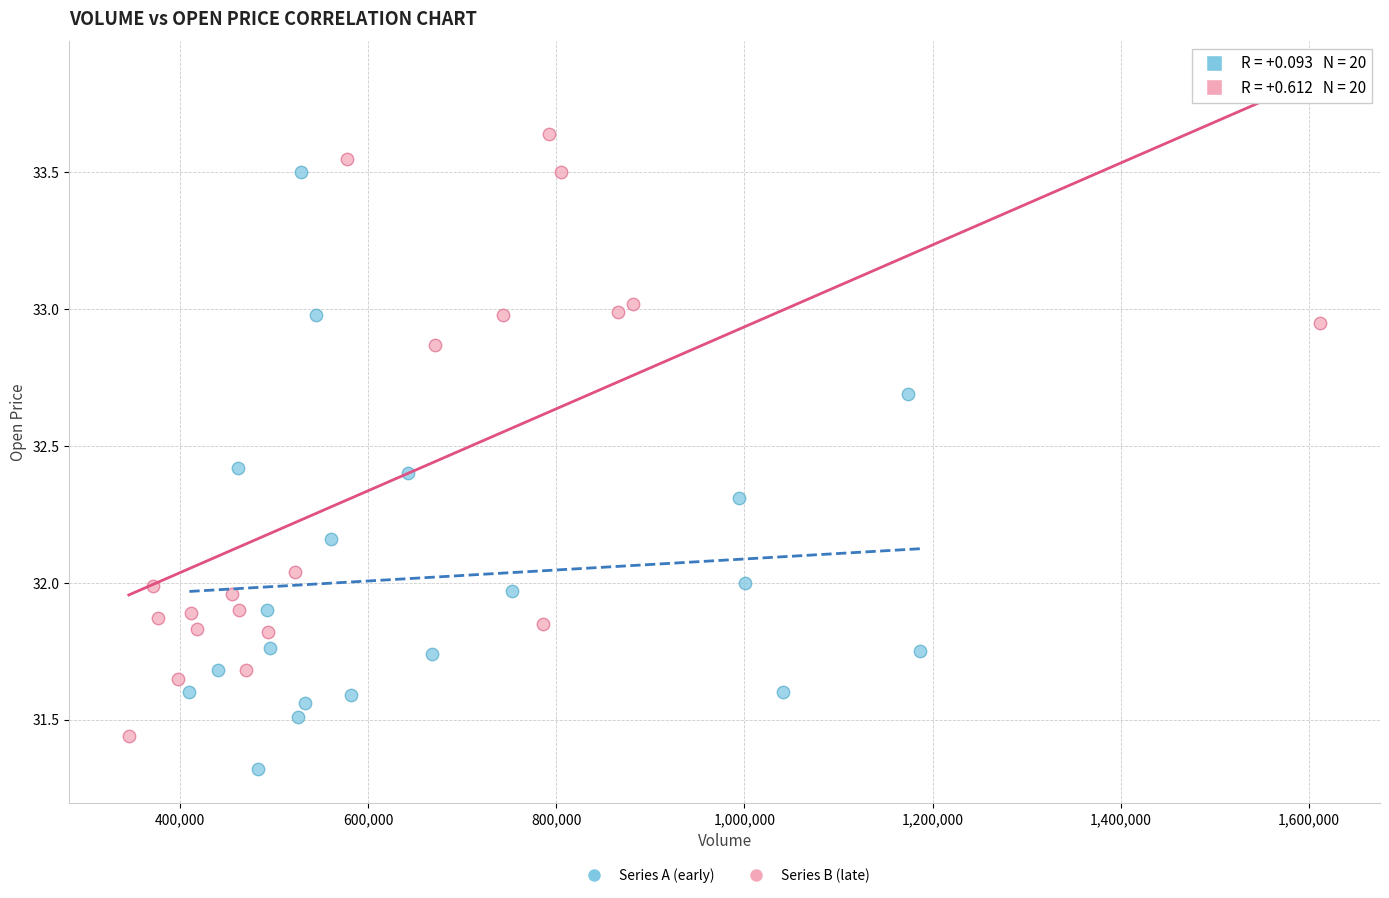

Which series contains the lowest Y value?

Series A (early)